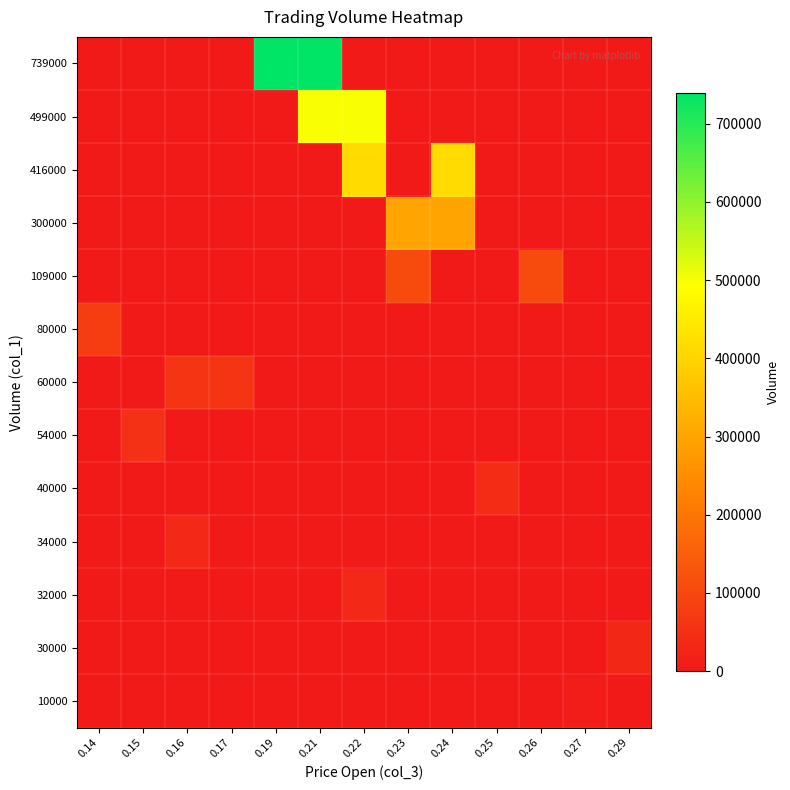

Reading left to right, what are all the values shown in this chart?

10000: 0.14=0	0.15=0	0.16=0	0.17=0	0.19=0	0.21=0	0.22=0	0.23=0	0.24=0	0.25=0	0.26=0	0.27=10000	0.29=0
30000: 0.14=0	0.15=0	0.16=0	0.17=0	0.19=0	0.21=0	0.22=0	0.23=0	0.24=0	0.25=0	0.26=0	0.27=0	0.29=30000
32000: 0.14=0	0.15=0	0.16=0	0.17=0	0.19=0	0.21=0	0.22=32000	0.23=0	0.24=0	0.25=0	0.26=0	0.27=0	0.29=0
34000: 0.14=0	0.15=0	0.16=34000	0.17=0	0.19=0	0.21=0	0.22=0	0.23=0	0.24=0	0.25=0	0.26=0	0.27=0	0.29=0
40000: 0.14=0	0.15=0	0.16=0	0.17=0	0.19=0	0.21=0	0.22=0	0.23=0	0.24=0	0.25=40000	0.26=0	0.27=0	0.29=0
54000: 0.14=0	0.15=54000	0.16=0	0.17=0	0.19=0	0.21=0	0.22=0	0.23=0	0.24=0	0.25=0	0.26=0	0.27=0	0.29=0
60000: 0.14=0	0.15=0	0.16=60000	0.17=60000	0.19=0	0.21=0	0.22=0	0.23=0	0.24=0	0.25=0	0.26=0	0.27=0	0.29=0
80000: 0.14=80000	0.15=0	0.16=0	0.17=0	0.19=0	0.21=0	0.22=0	0.23=0	0.24=0	0.25=0	0.26=0	0.27=0	0.29=0
109000: 0.14=0	0.15=0	0.16=0	0.17=0	0.19=0	0.21=0	0.22=0	0.23=109000	0.24=0	0.25=0	0.26=109000	0.27=0	0.29=0
300000: 0.14=0	0.15=0	0.16=0	0.17=0	0.19=0	0.21=0	0.22=0	0.23=300000	0.24=300000	0.25=0	0.26=0	0.27=0	0.29=0
416000: 0.14=0	0.15=0	0.16=0	0.17=0	0.19=0	0.21=0	0.22=416000	0.23=0	0.24=416000	0.25=0	0.26=0	0.27=0	0.29=0
499000: 0.14=0	0.15=0	0.16=0	0.17=0	0.19=0	0.21=499000	0.22=499000	0.23=0	0.24=0	0.25=0	0.26=0	0.27=0	0.29=0
739000: 0.14=0	0.15=0	0.16=0	0.17=0	0.19=739000	0.21=739000	0.22=0	0.23=0	0.24=0	0.25=0	0.26=0	0.27=0	0.29=0